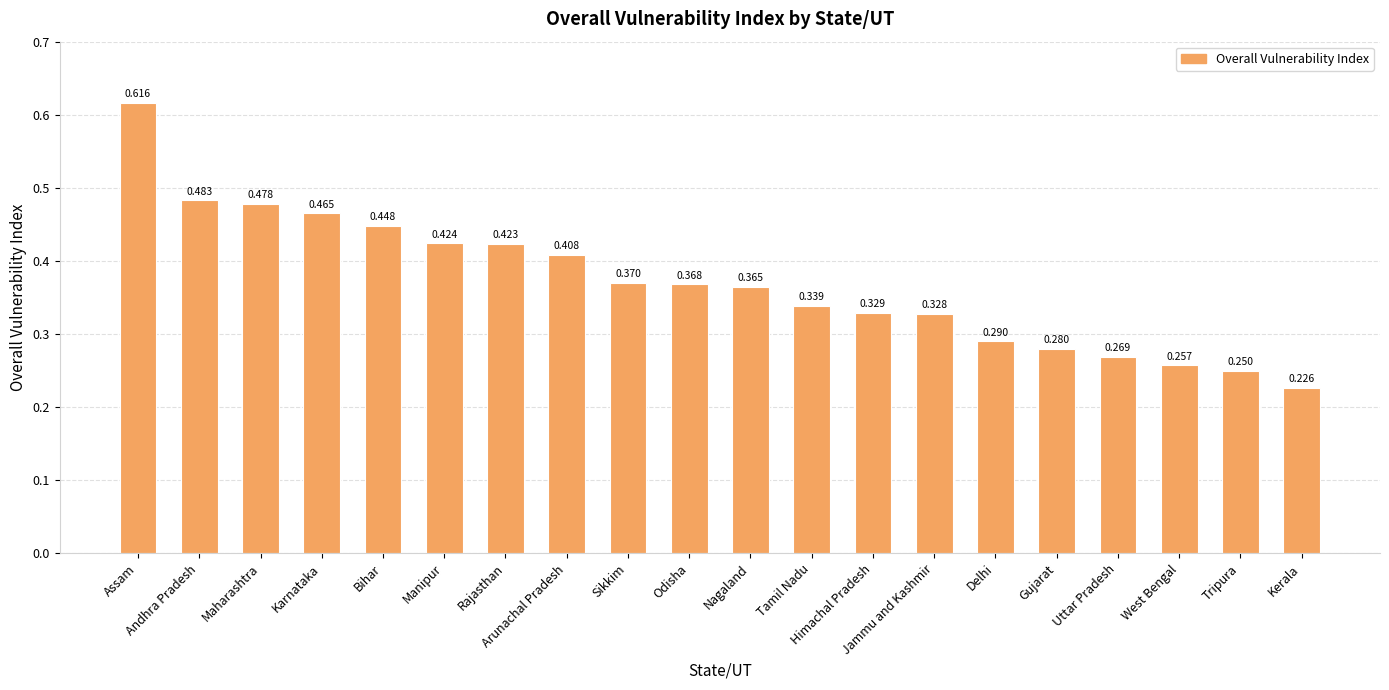

Does the chart contain any negative values?

No